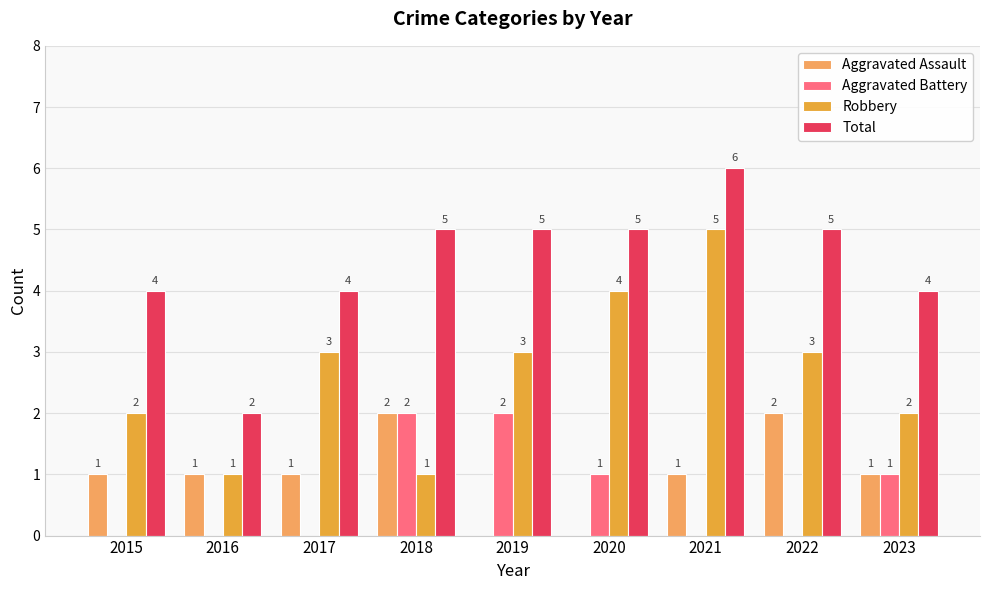

The value of Total at 2023 is 1. True or false?

False